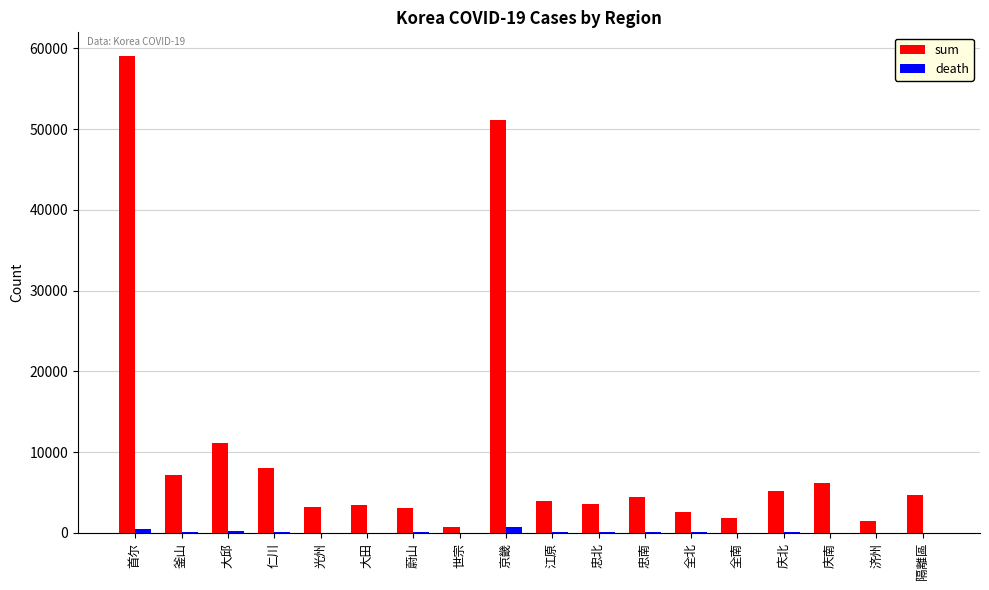

Which series has the largest range (max minus min)?

sum